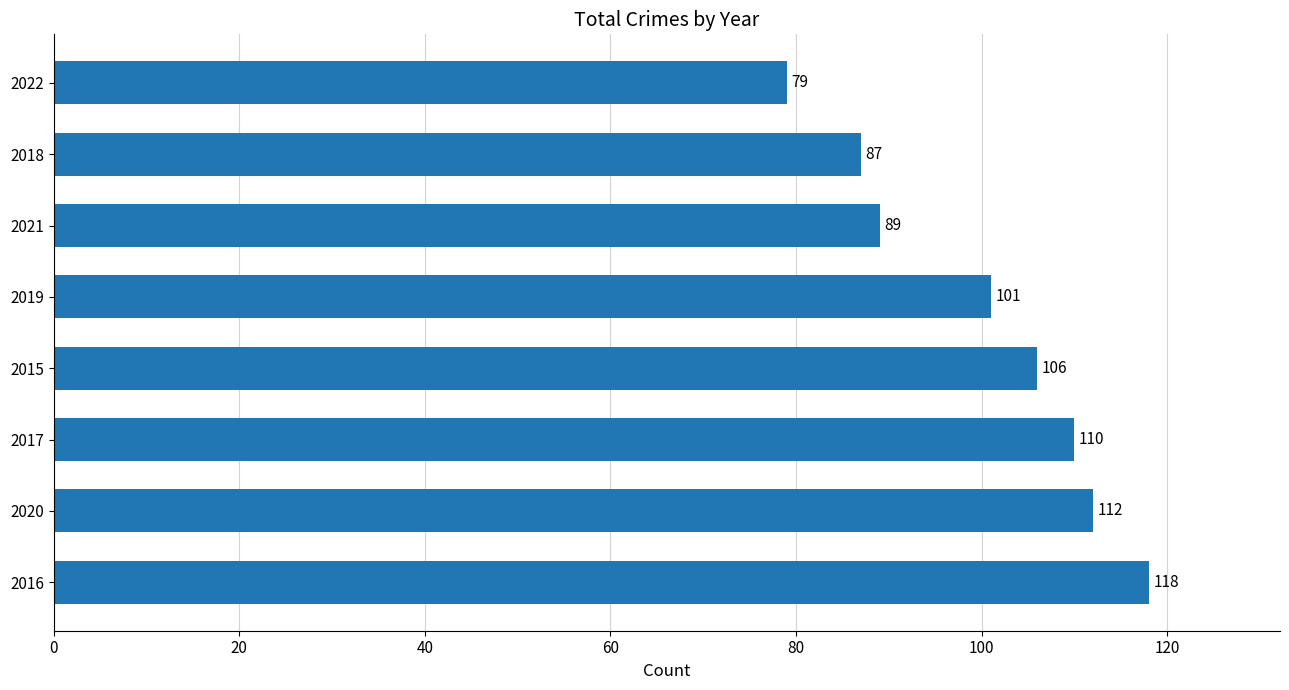

Reading bottom to top, what are all the values shown in this chart?

118	112	110	106	101	89	87	79